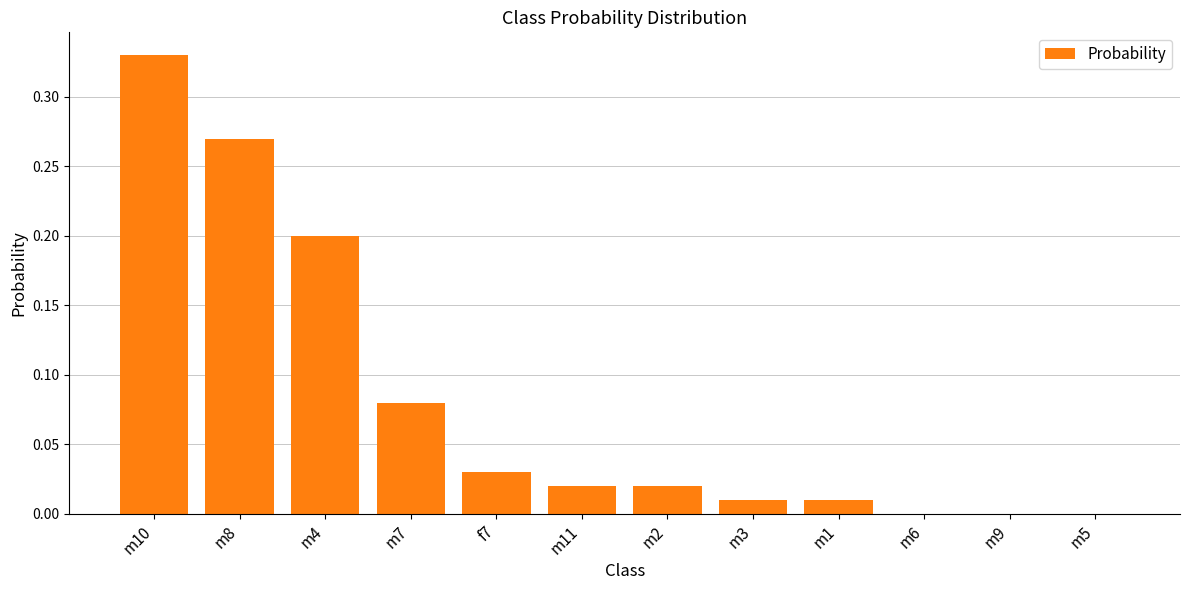

Which category has the highest value across all series?

m10